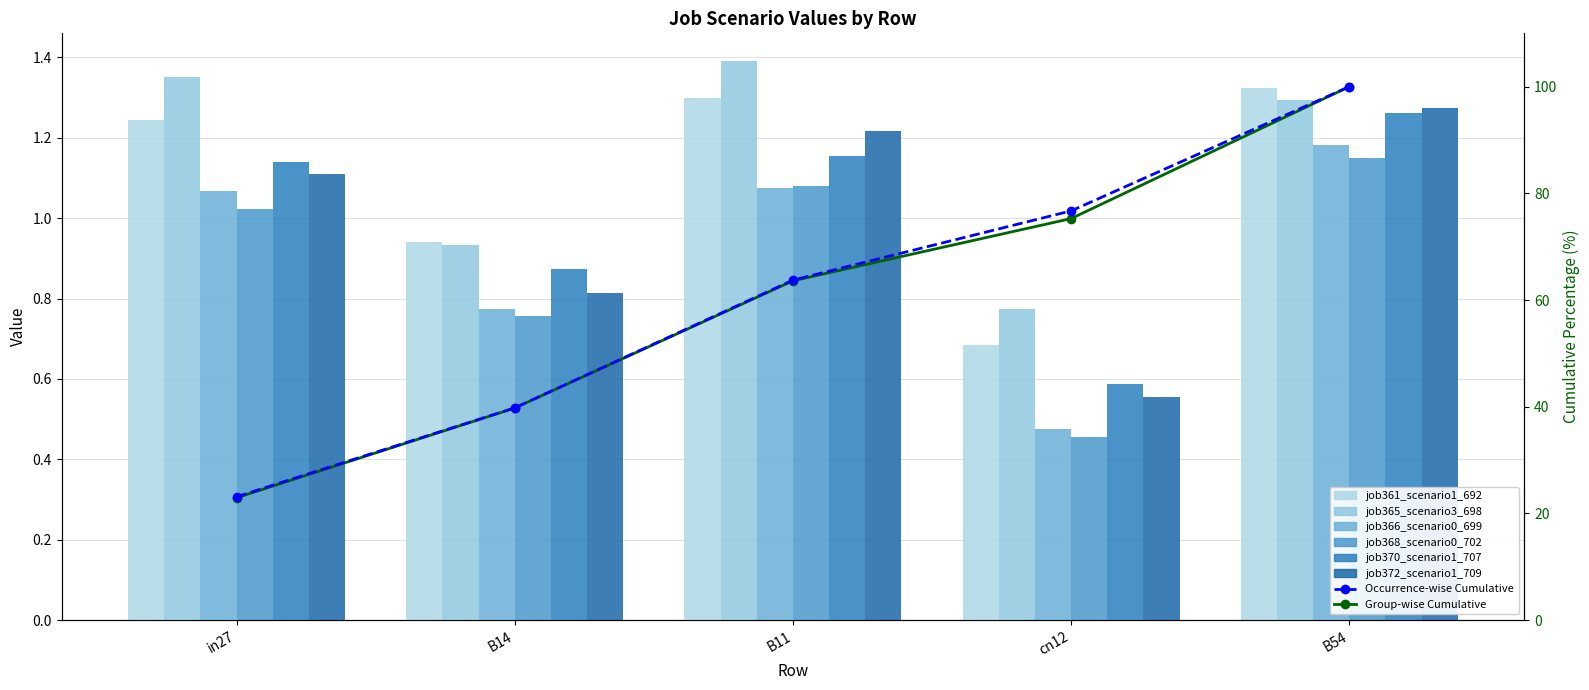

At which category does the chart reach its peak across all series?

B11